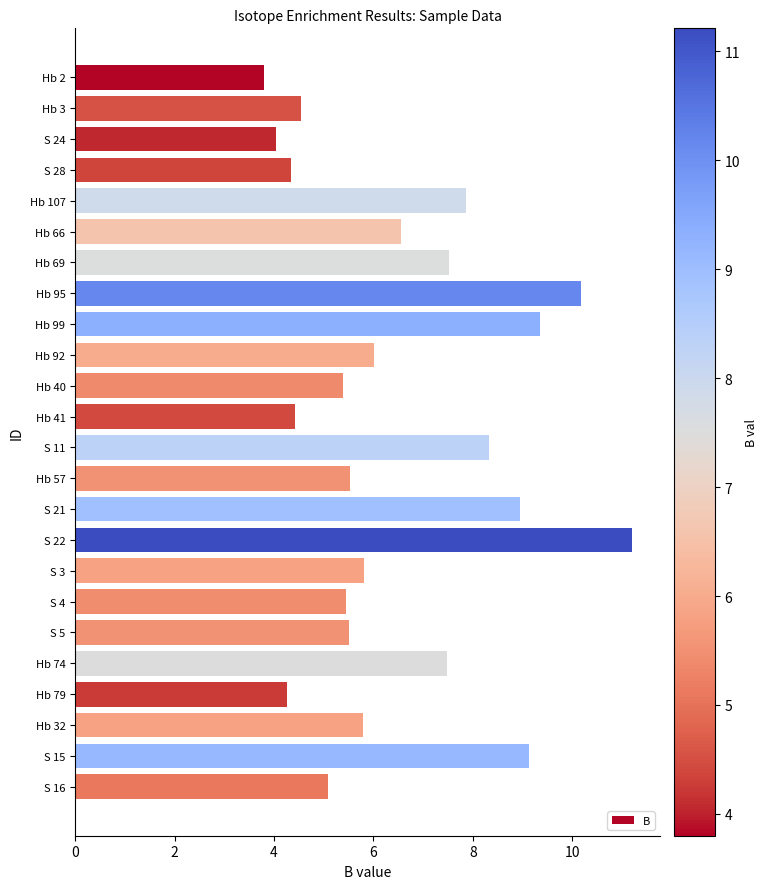

What is the change in value from Hb 3 to S 11?

+3.8